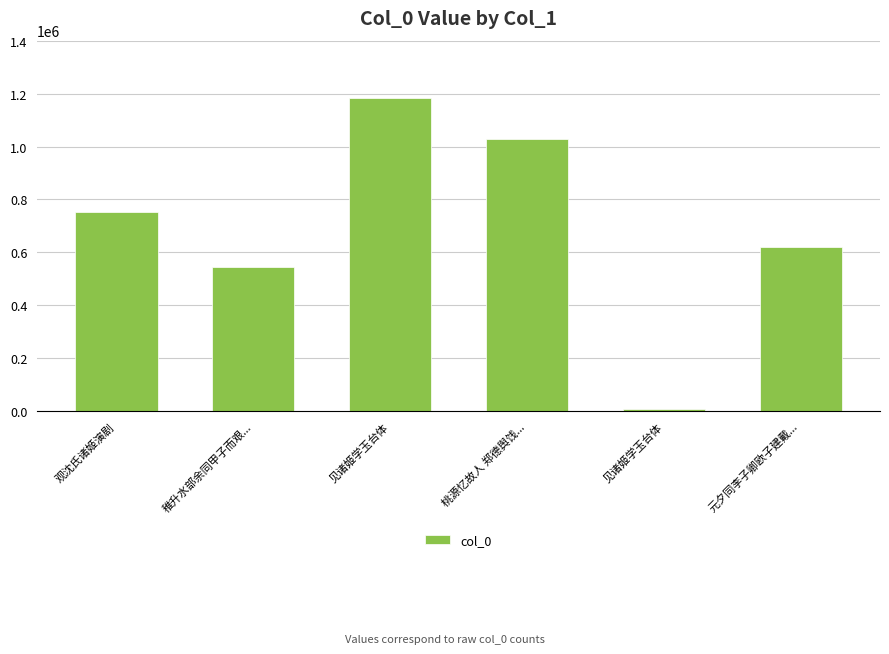

What is the sum of the values at 见诸姬学玉台体 and 桃源忆故人 郑德舆饯...?

2213457